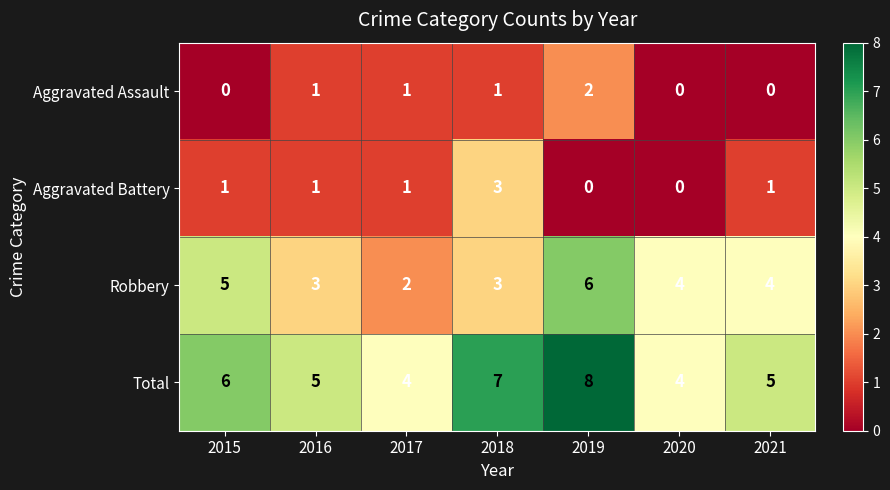

Reading left to right, transcribe all the data shown in this chart.

Aggravated Assault: 0	1	1	1	2	0	0
Aggravated Battery: 1	1	1	3	0	0	1
Robbery: 5	3	2	3	6	4	4
Total: 6	5	4	7	8	4	5